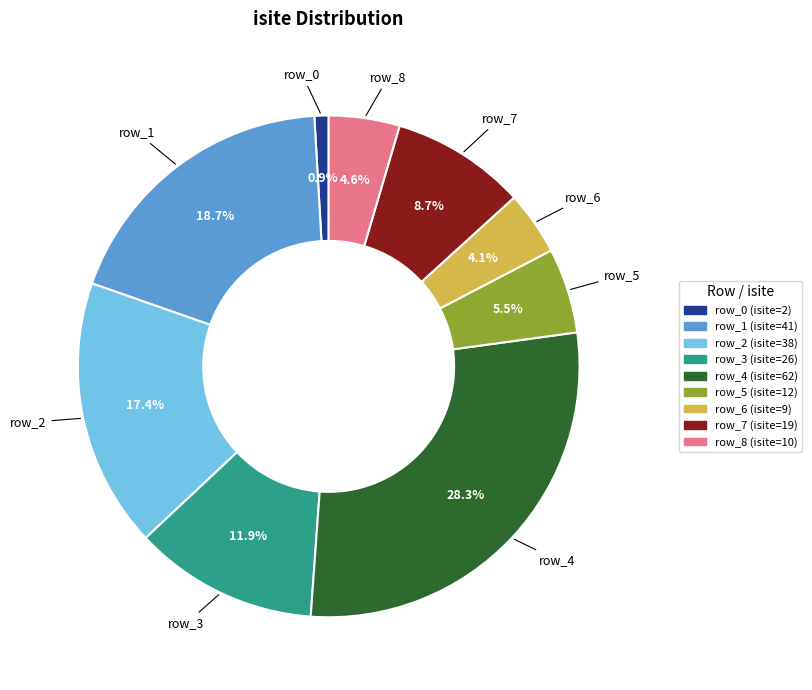

How many slices are in this pie chart?

9